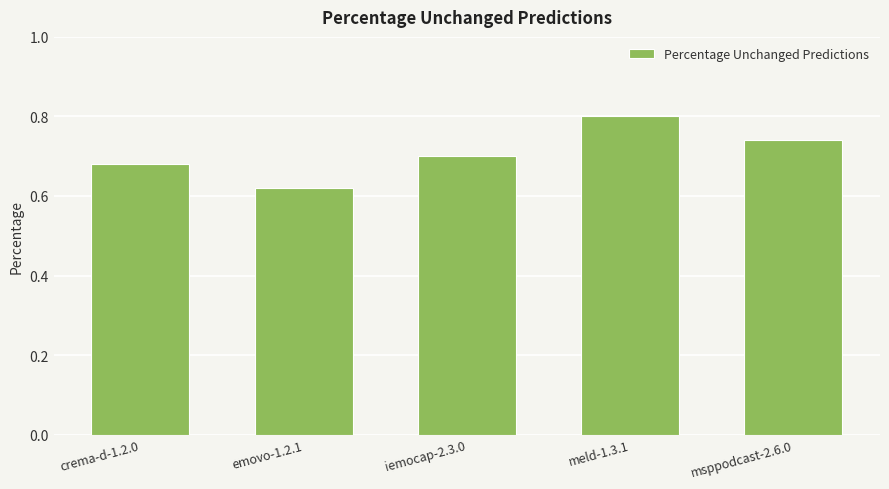

Which category has the highest value across all series?

meld-1.3.1